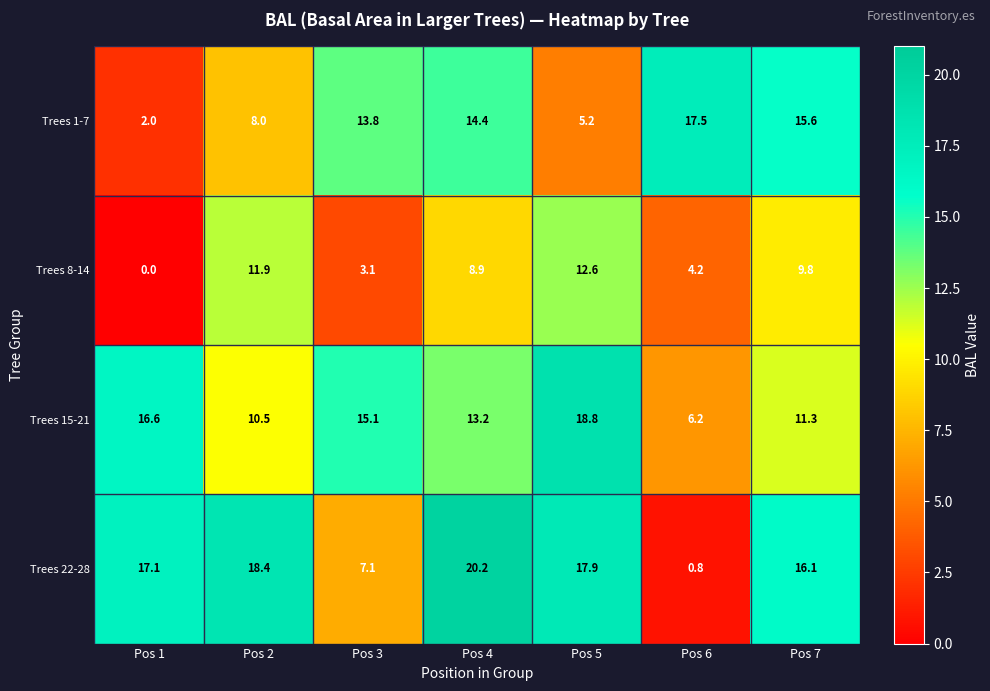

What is the difference between the Trees 8-14 values at Pos 2 and Pos 7?

2.1